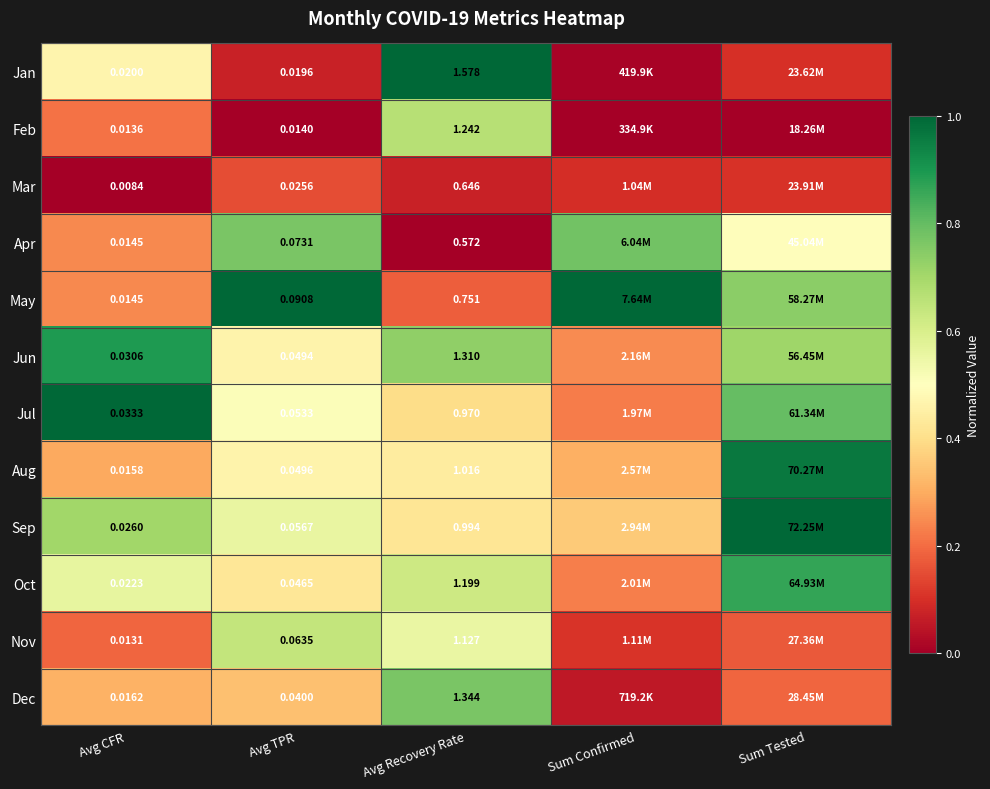

Rank the series at Avg Recovery Rate from highest to lowest value.

Jan, Dec, Jun, Feb, Oct, Nov, Aug, Sep, Jul, May, Mar, Apr